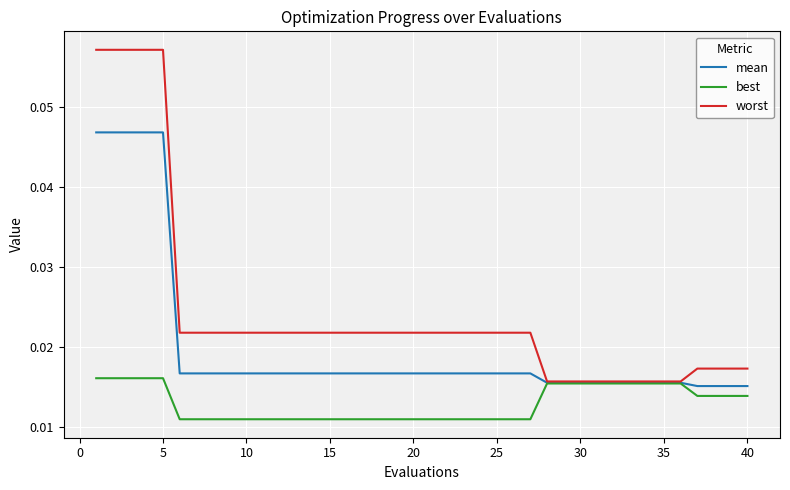

Which series has the largest total across all categories?

worst